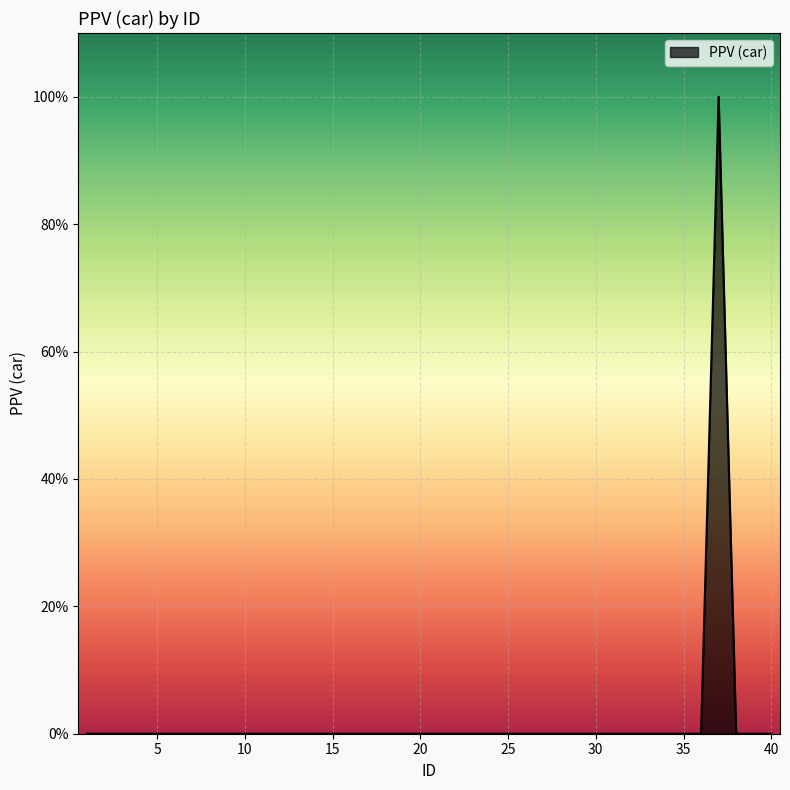

Reading left to right, extract all data points from this chart.

0	0	0	0	0	0	0	0	0	0	0	0	0	0	0	0	0	0	0	0	0	0	0	0	0	0	0	0	0	0	0	0	0	0	0	0	1	0	0	0